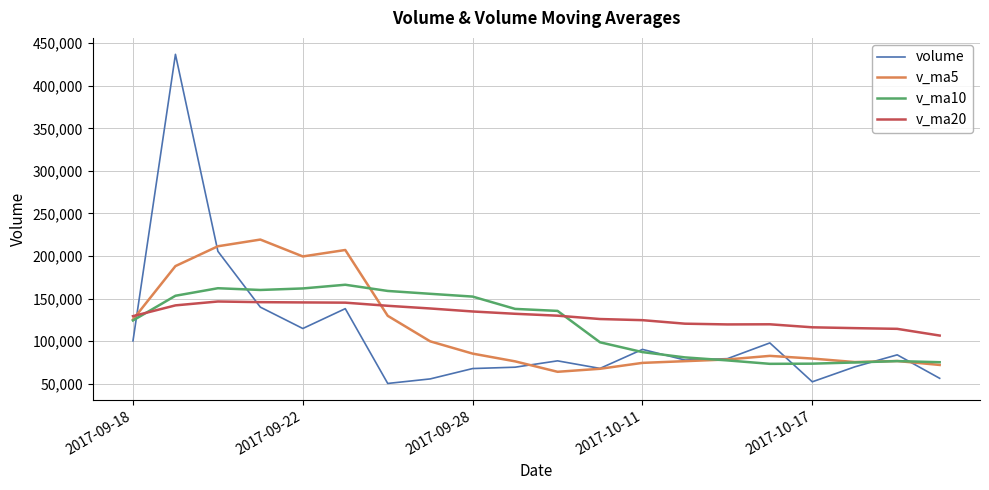

What is the maximum value for v_ma5?

219340.9